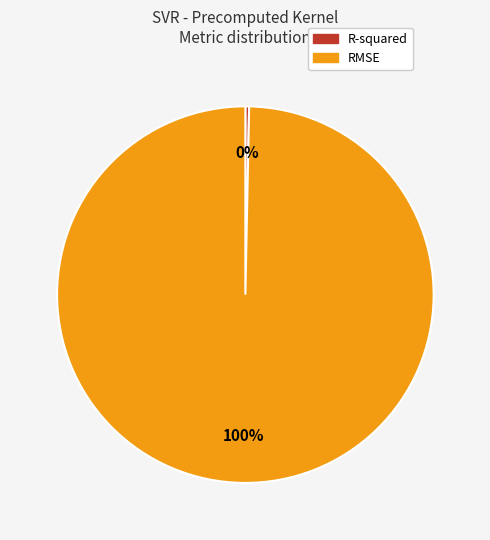

What is the largest slice in the pie chart?

RMSE